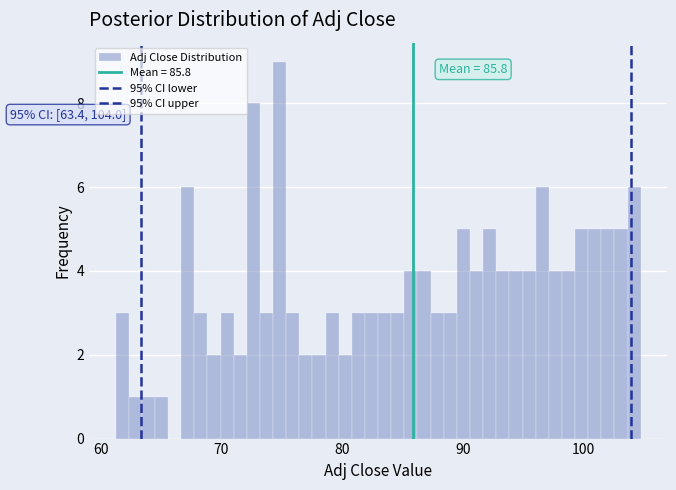

Read against the x-axis, roughly where is the centre of the tallest bar?

75